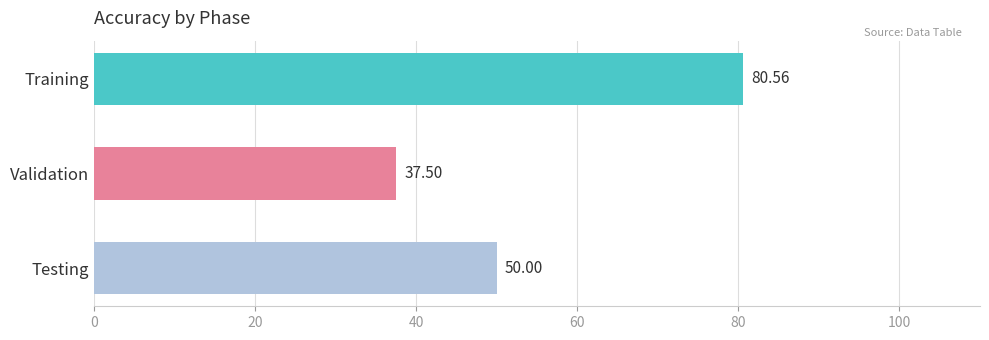

What is the ratio of the value at Testing to the value at Validation?

1.3